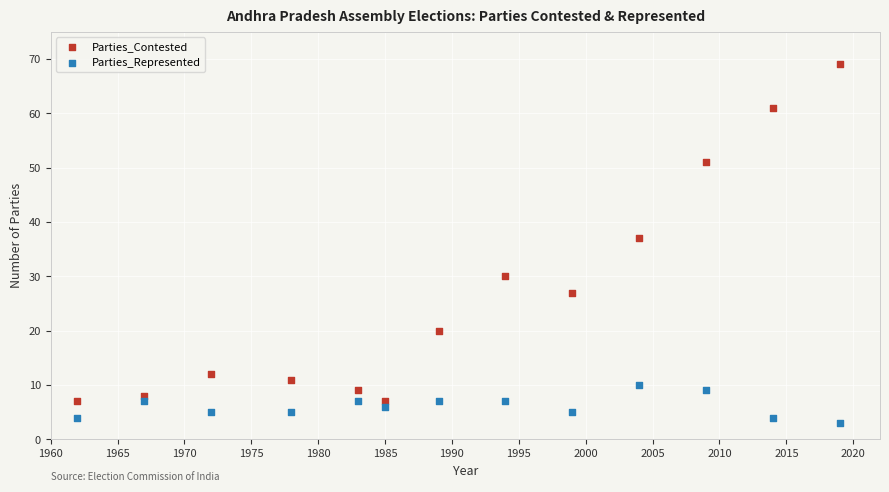

Which series reaches the maximum Y coordinate?

Parties_Contested